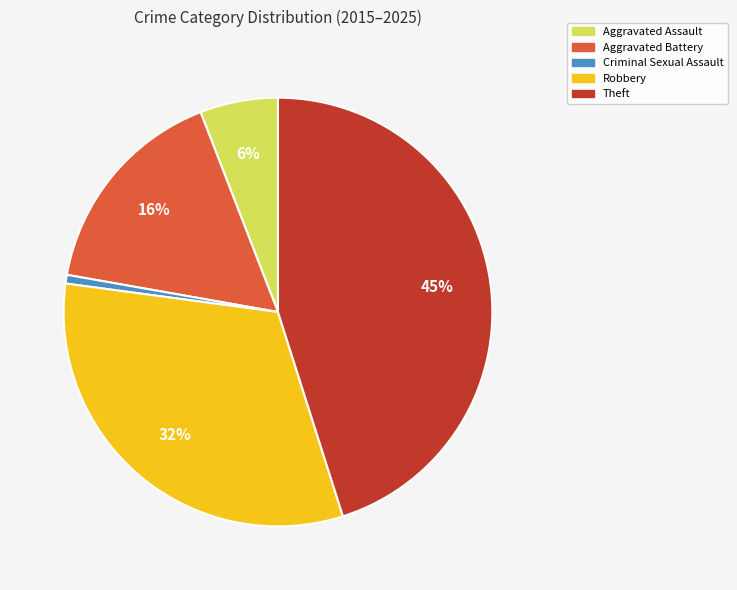

Which category has the smallest portion of the pie?

Criminal Sexual Assault